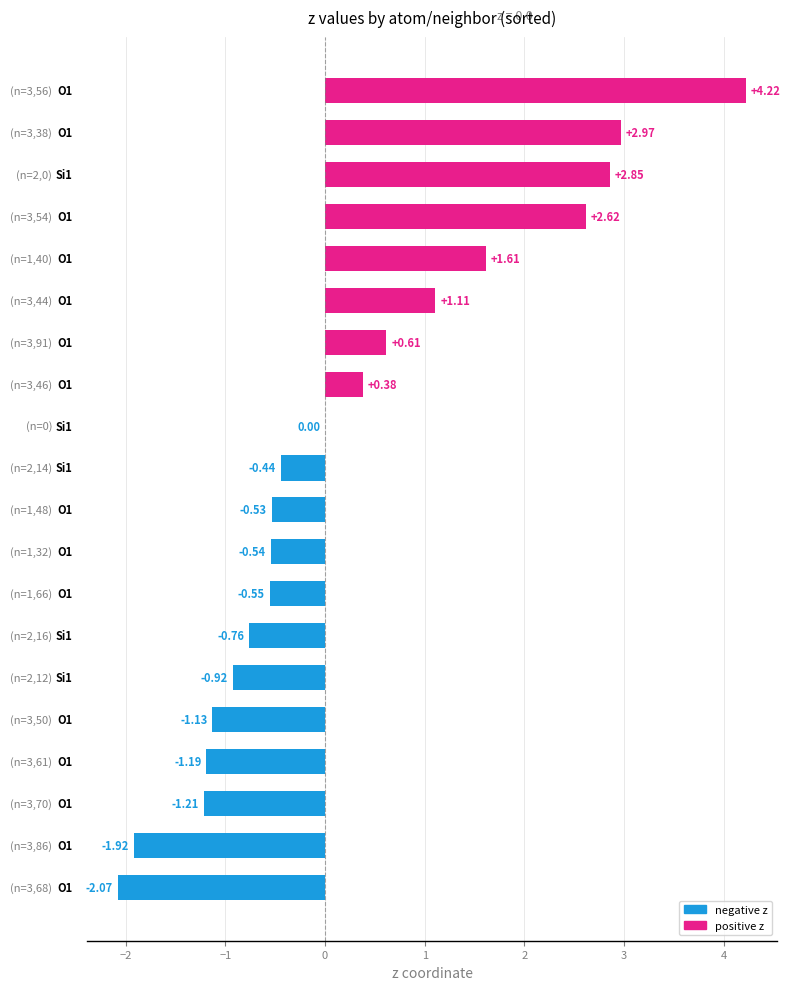

What is the sum of all values?

5.1